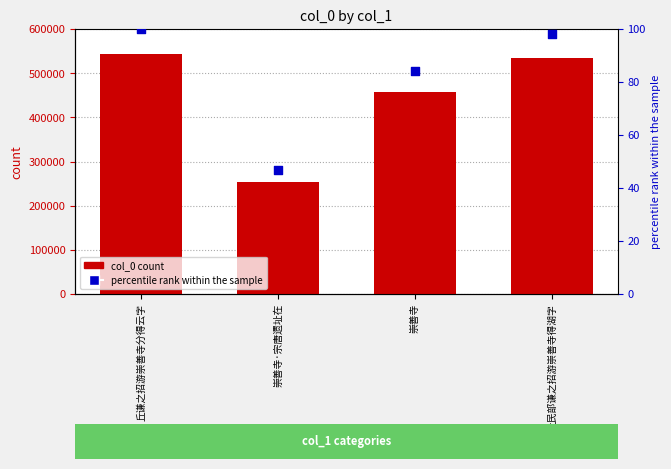

Which series contains the highest Y value?

col_0